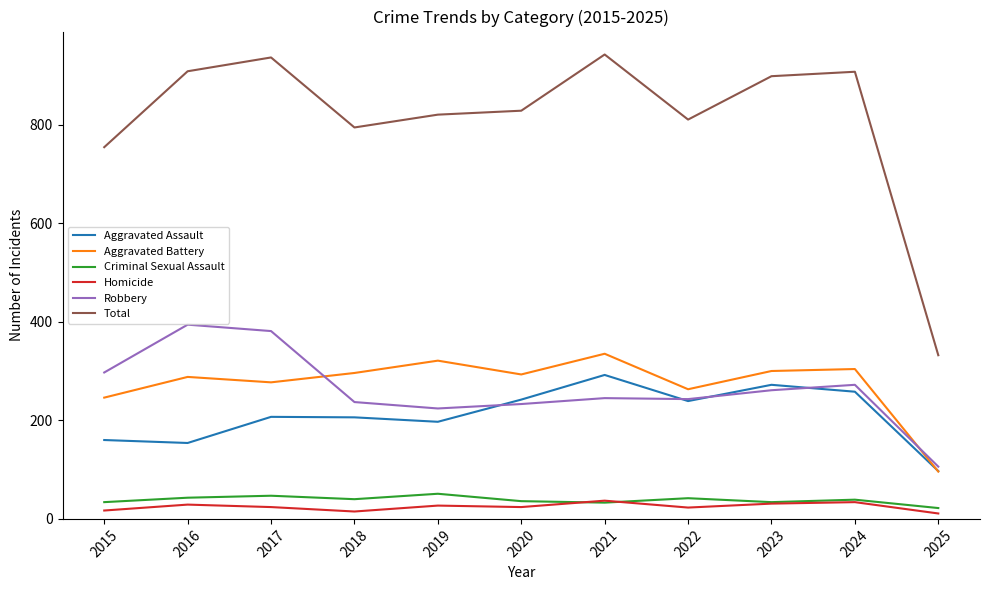

True or false: Robbery and Aggravated Assault intersect in this chart.

True